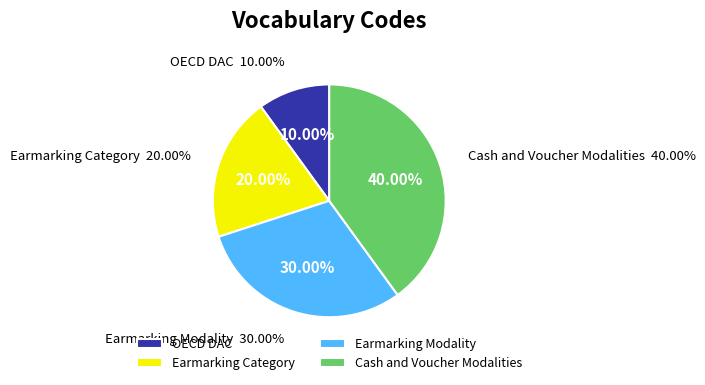

What percentage is NOT represented by Earmarking Modality?

70.0%